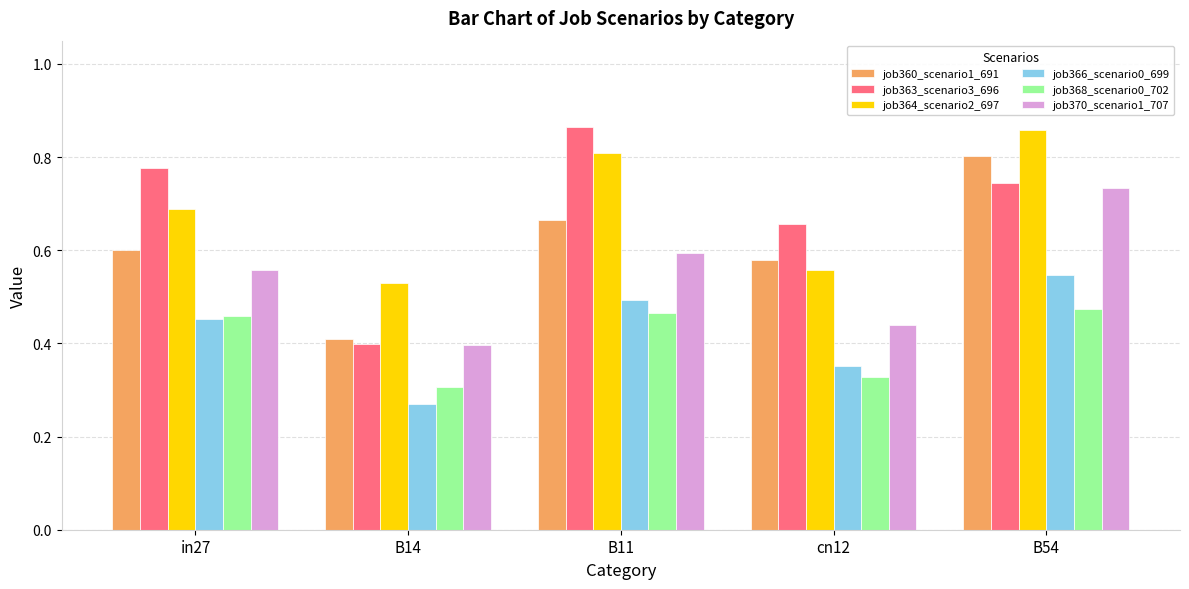

True or false: job366_scenario0_699 has a value of 0.5 at cn12.

False